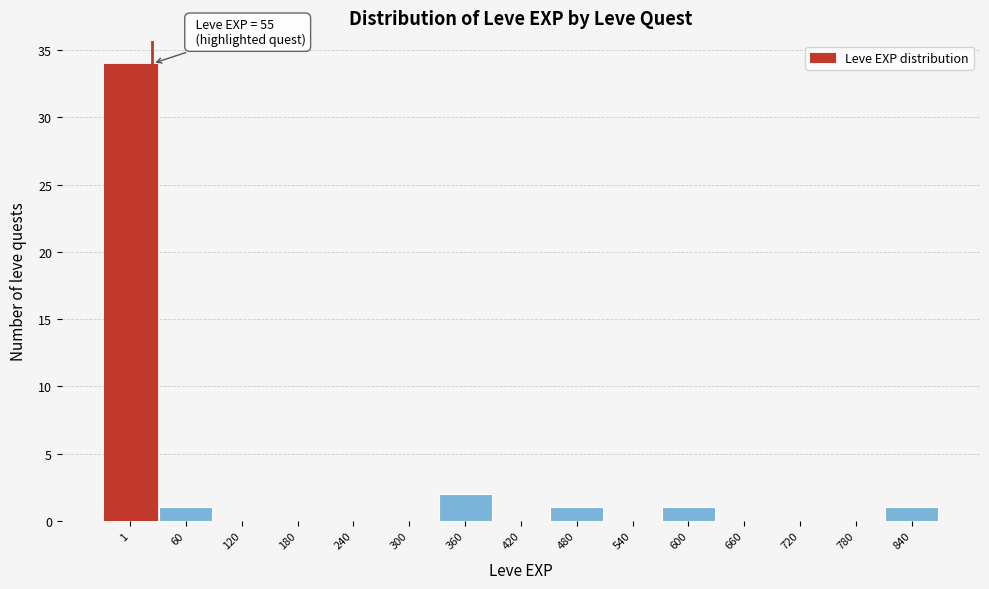

Reading left to right, what are all the values shown in this chart?

1=34	60=1	120=0	180=0	240=0	300=0	360=2	420=0	480=1	540=0	600=1	660=0	720=0	780=0	840=1